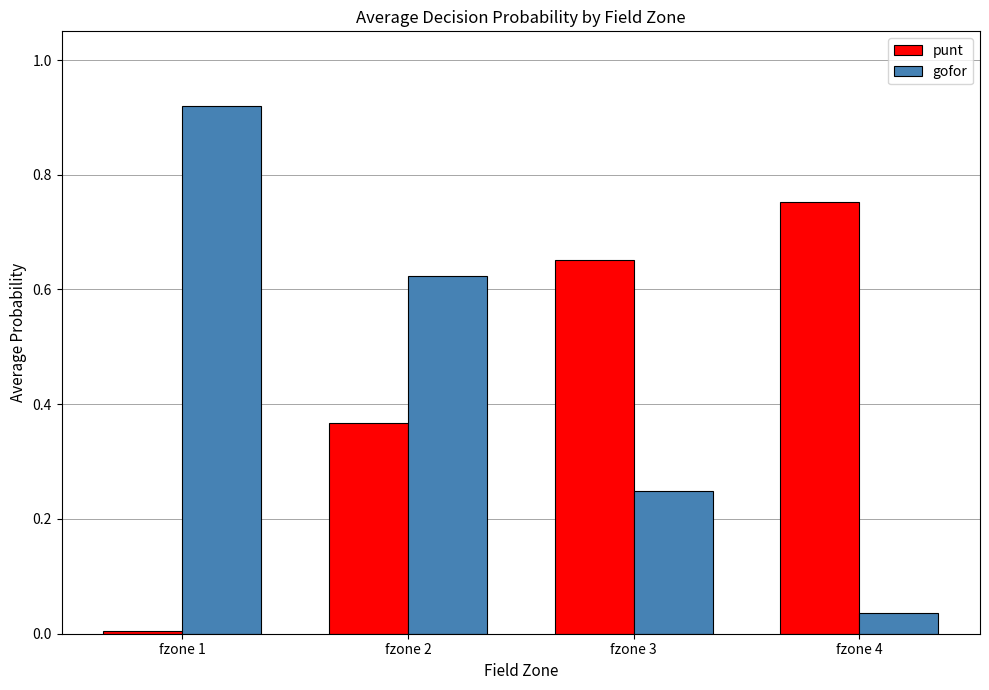

Does the chart contain any negative values?

No